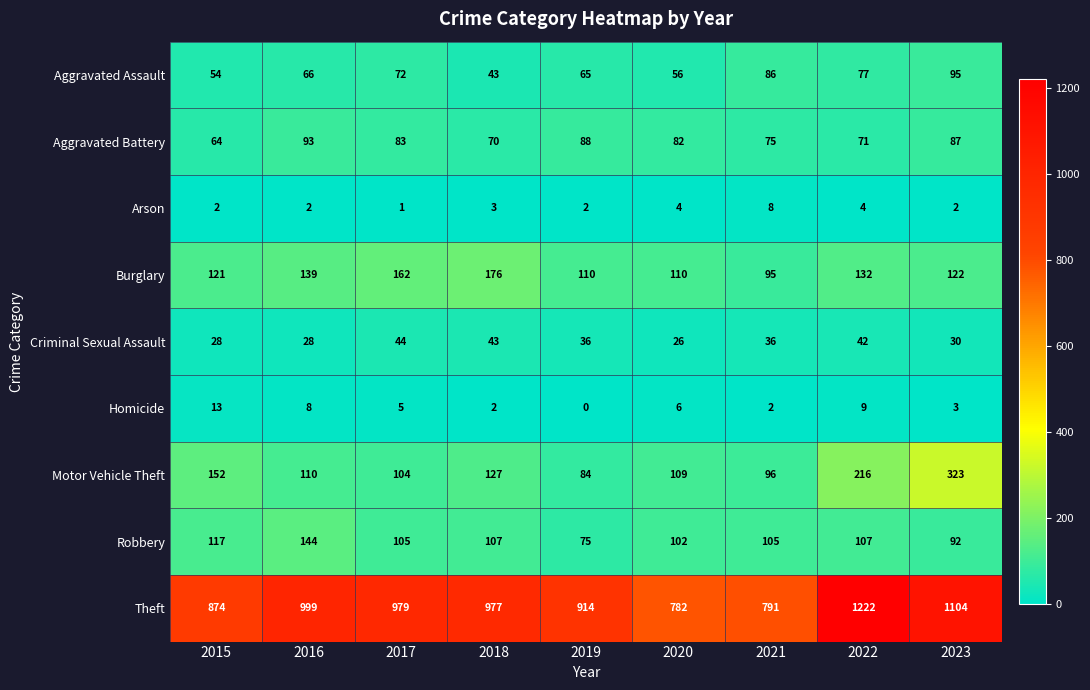

Which label corresponds to the largest value in the chart?

2022